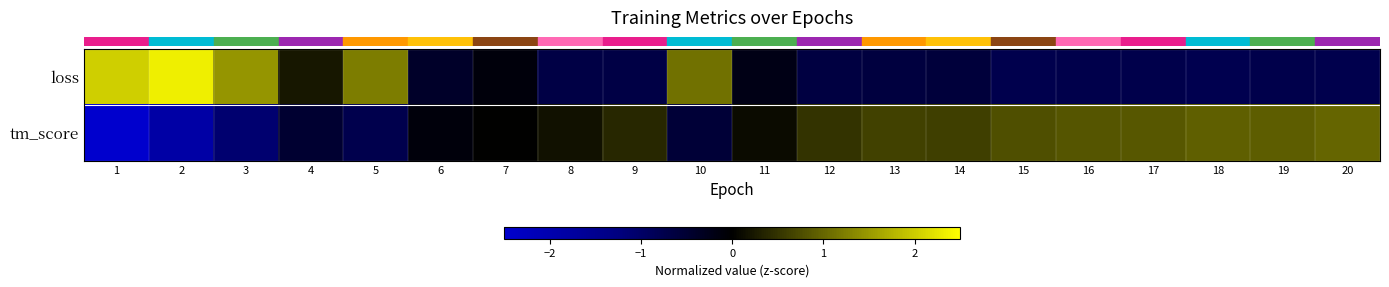

List the series in order of their overall mean, lowest first.

row_1, row_0